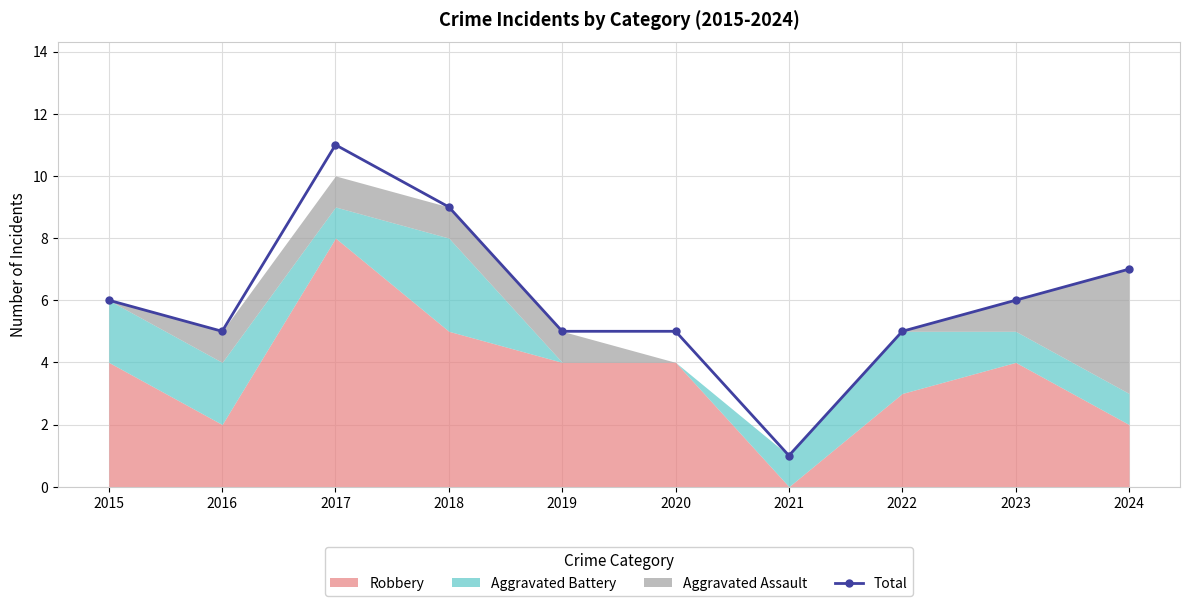

Which label corresponds to the largest value in the chart?

2017